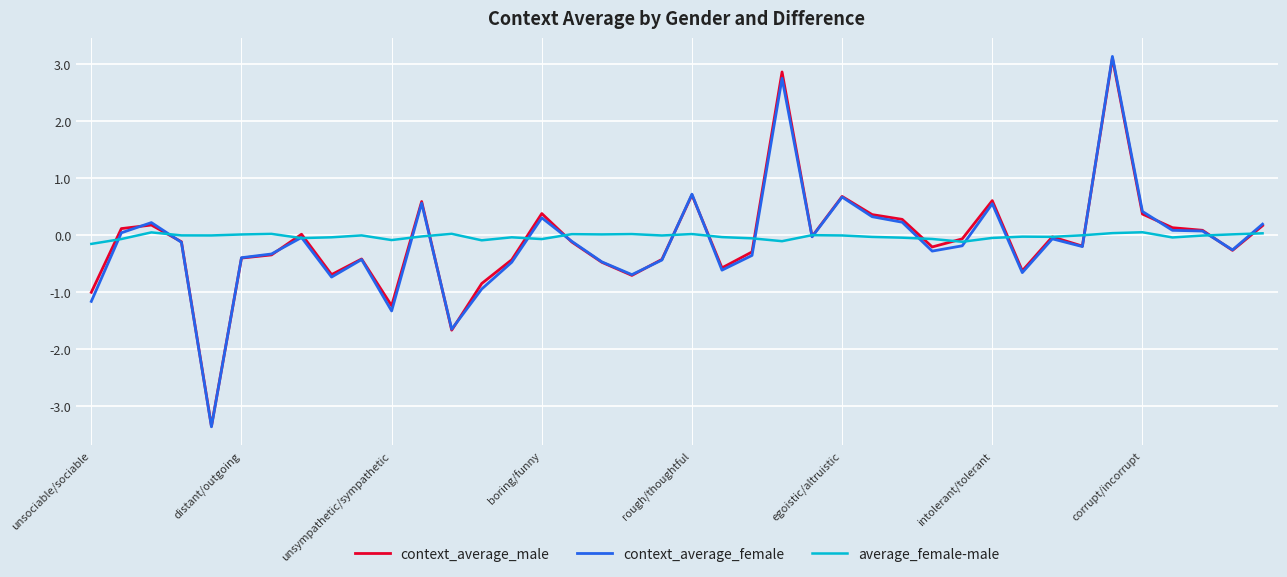

What is the minimum value shown in the chart?

-3.4